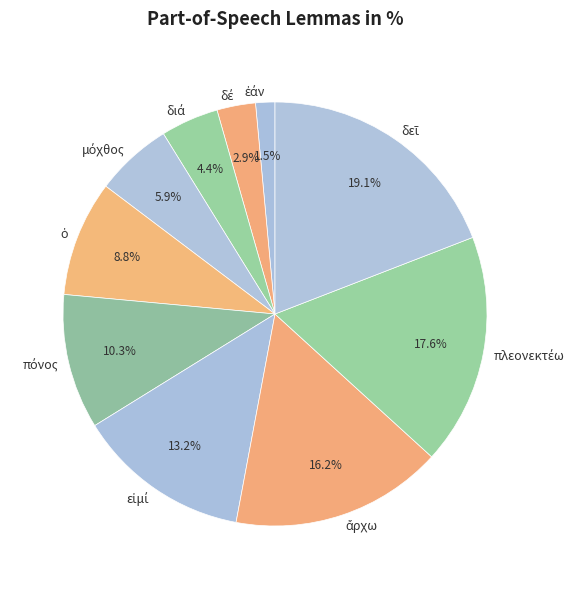

To the nearest percent, what is the average slice percentage?

10%